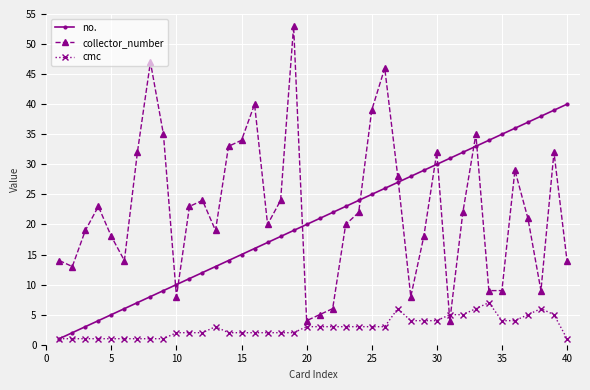

True or false: collector_number and no. intersect in this chart.

True